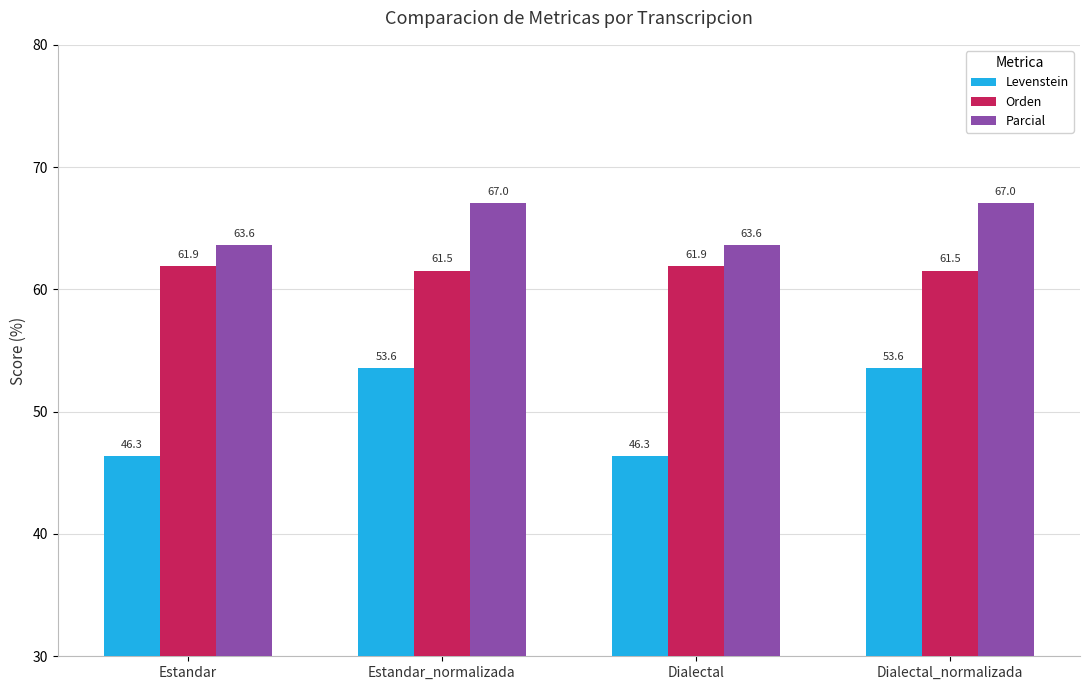

What is the approximate value of Orden at Dialectal?

61.9